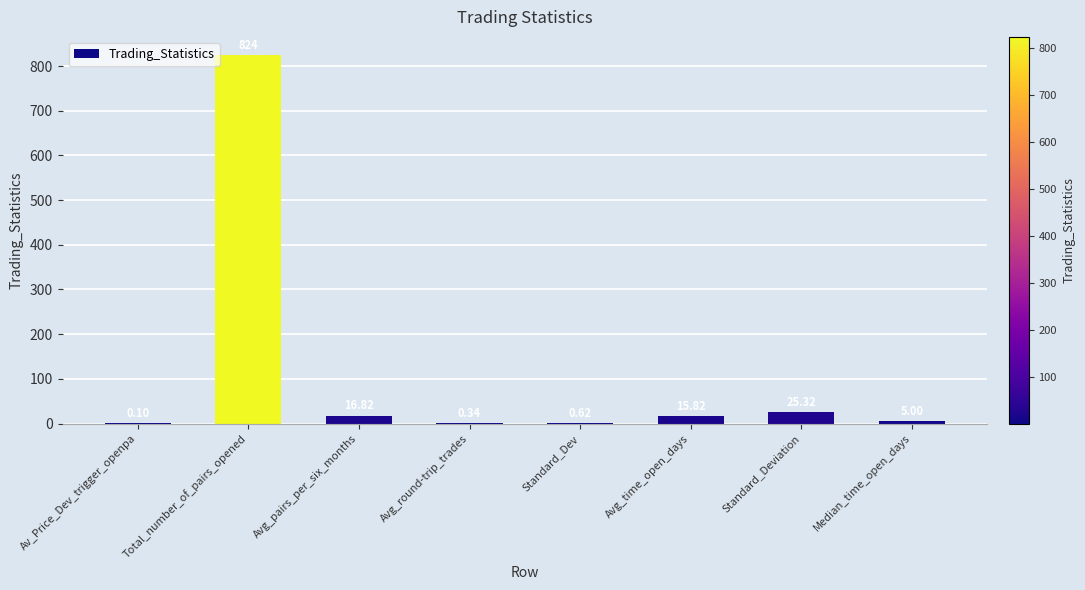

How many categories are shown in the chart?

8